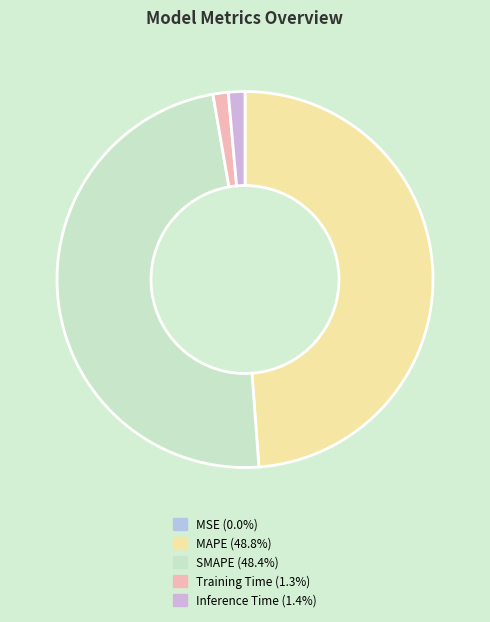

What percentage is the Inference Time slice, to the nearest percent?

1%